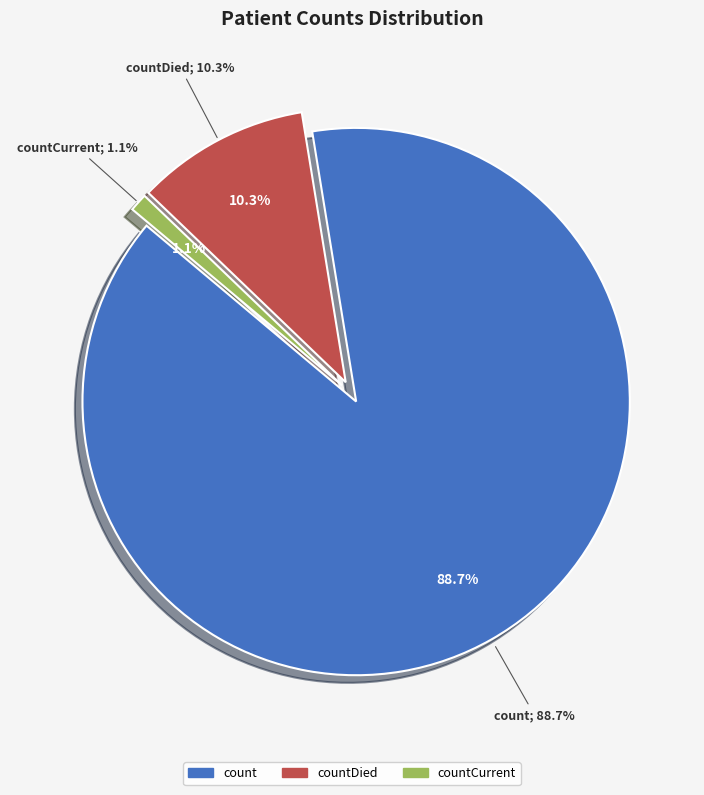

True or false: count accounts for 89% of the total.

True